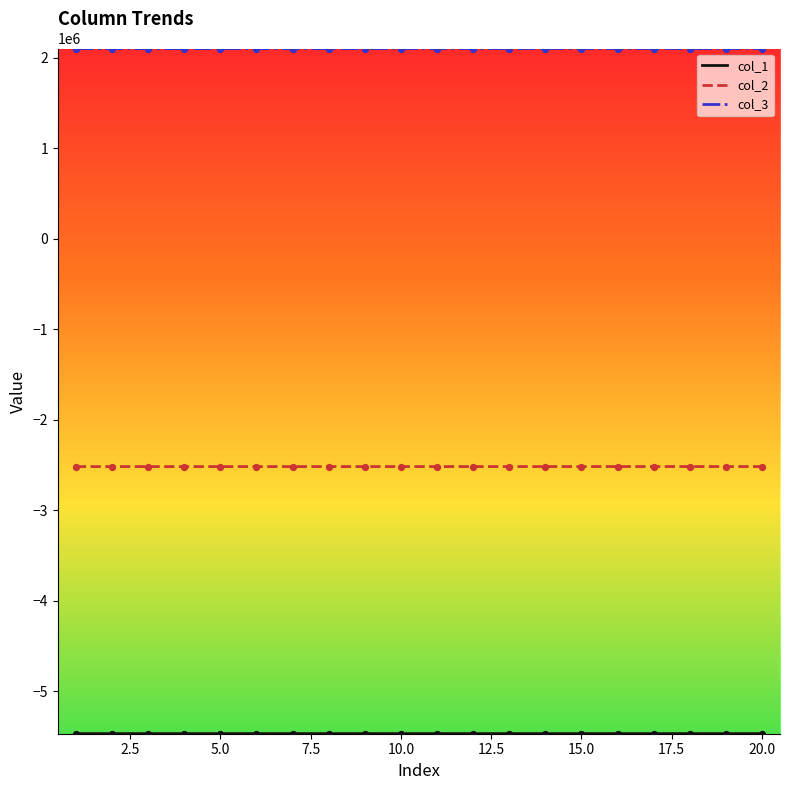

Which series has the largest total across all categories?

col_3